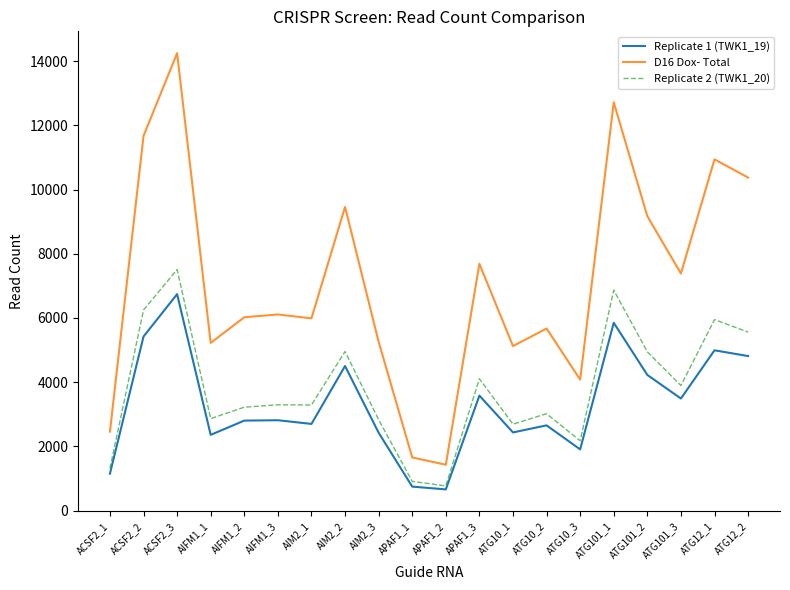

At which label is Replicate 2 (TWK1_20) closest to 4138?

APAF1_3